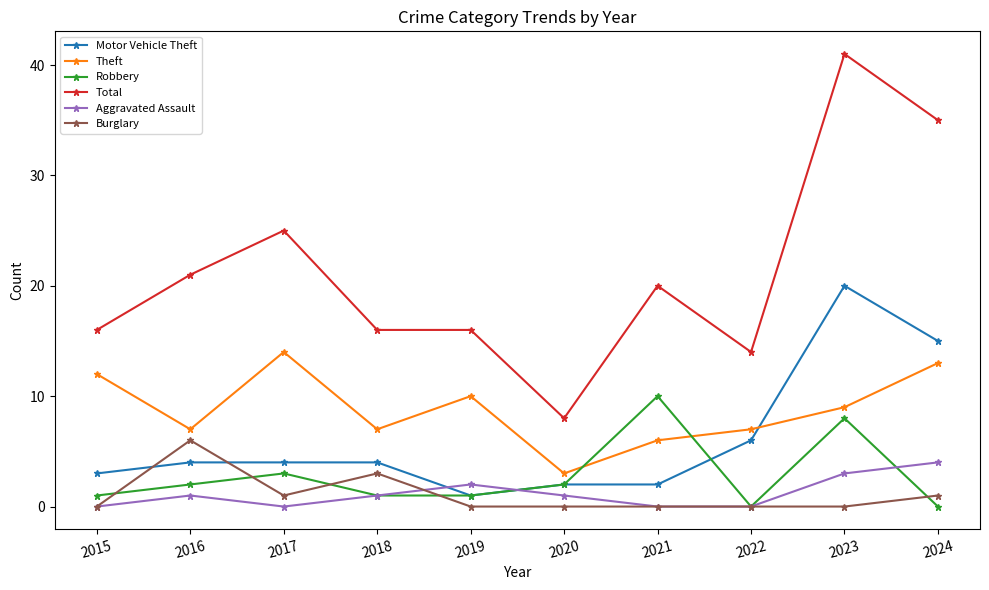

Which series has the largest total across all categories?

Total